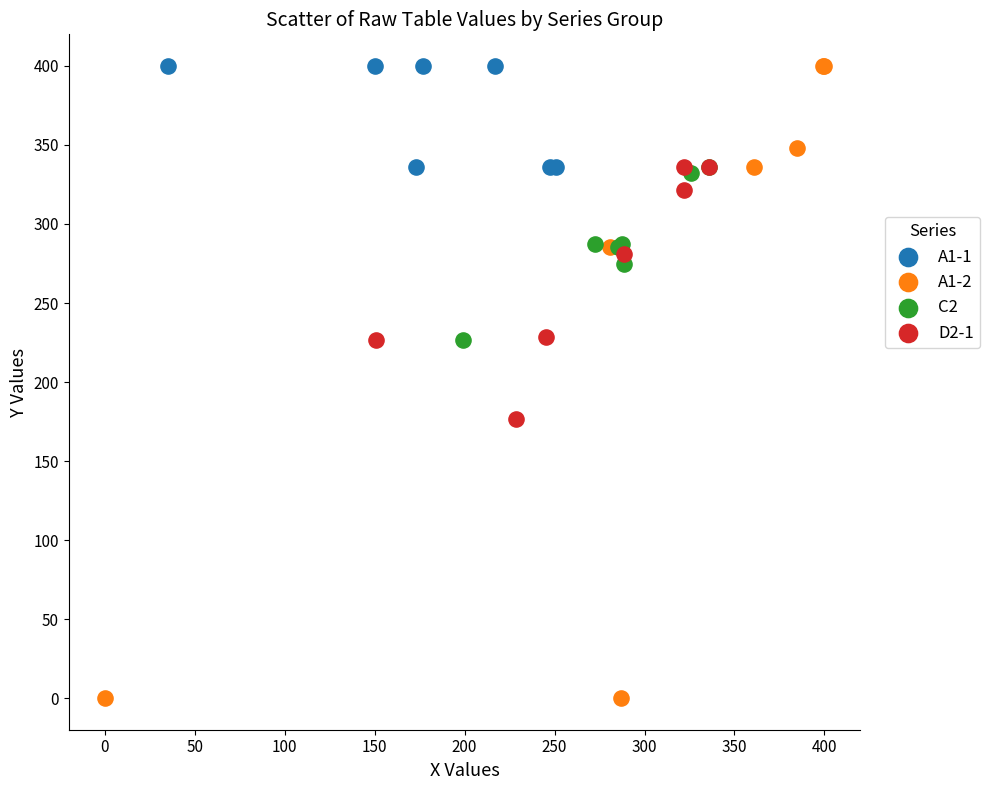

Which series has the widest spread of Y values?

A1-2